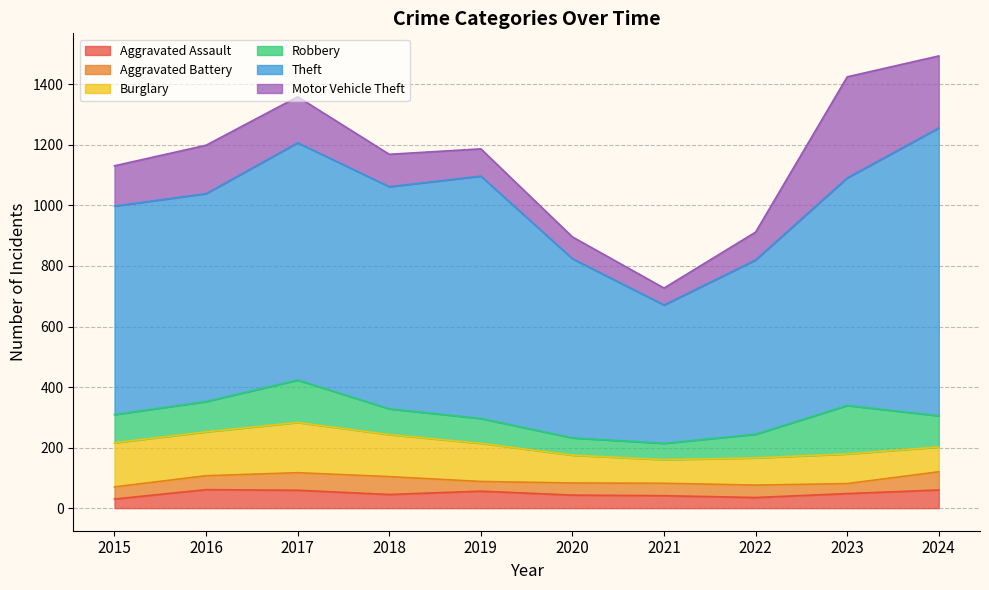

Does the chart have visible grid lines?

Yes